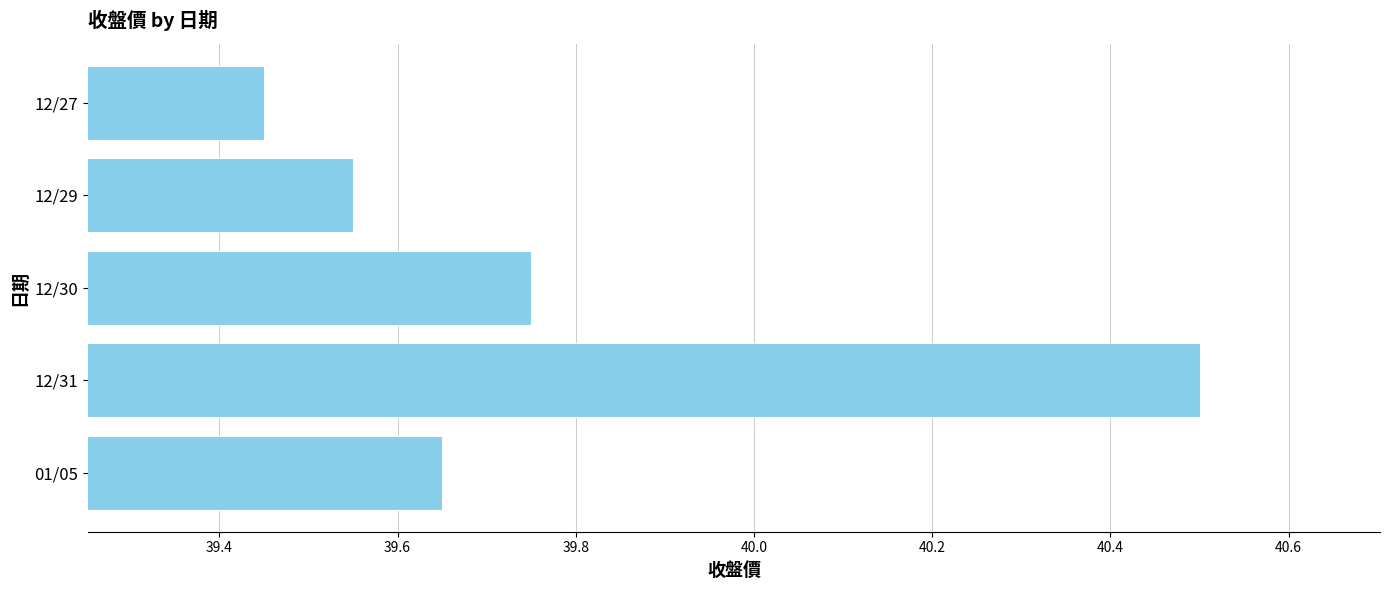

Count the values in the range 39 to 40.

4